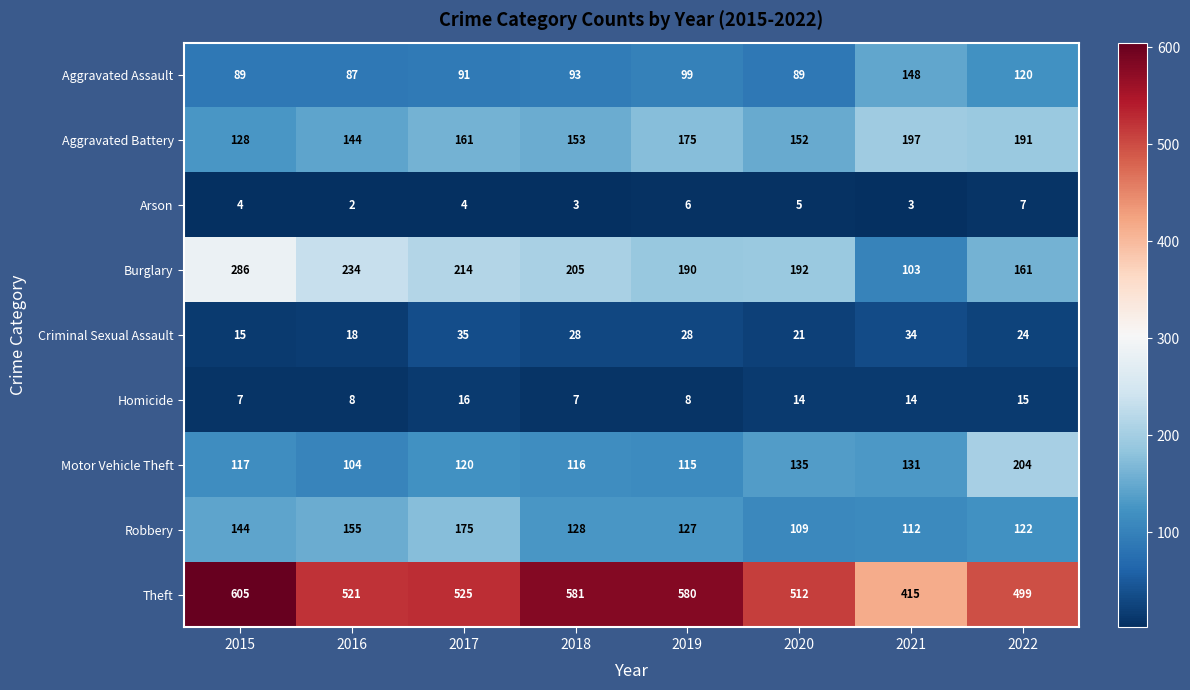

At how many categories does at least one series exceed 110?

8